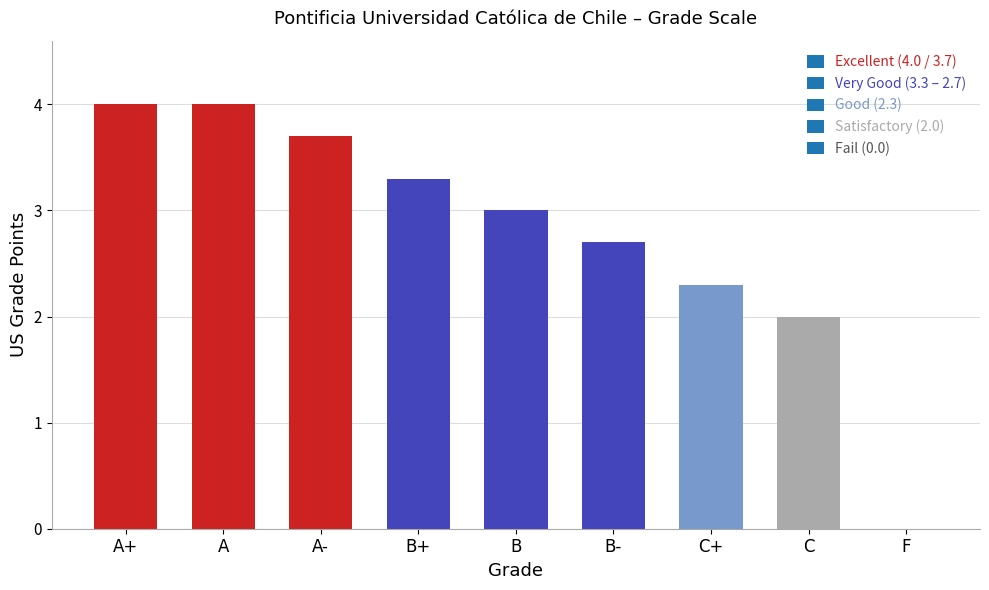

Are the bars grouped side by side (vs. stacked)?

No